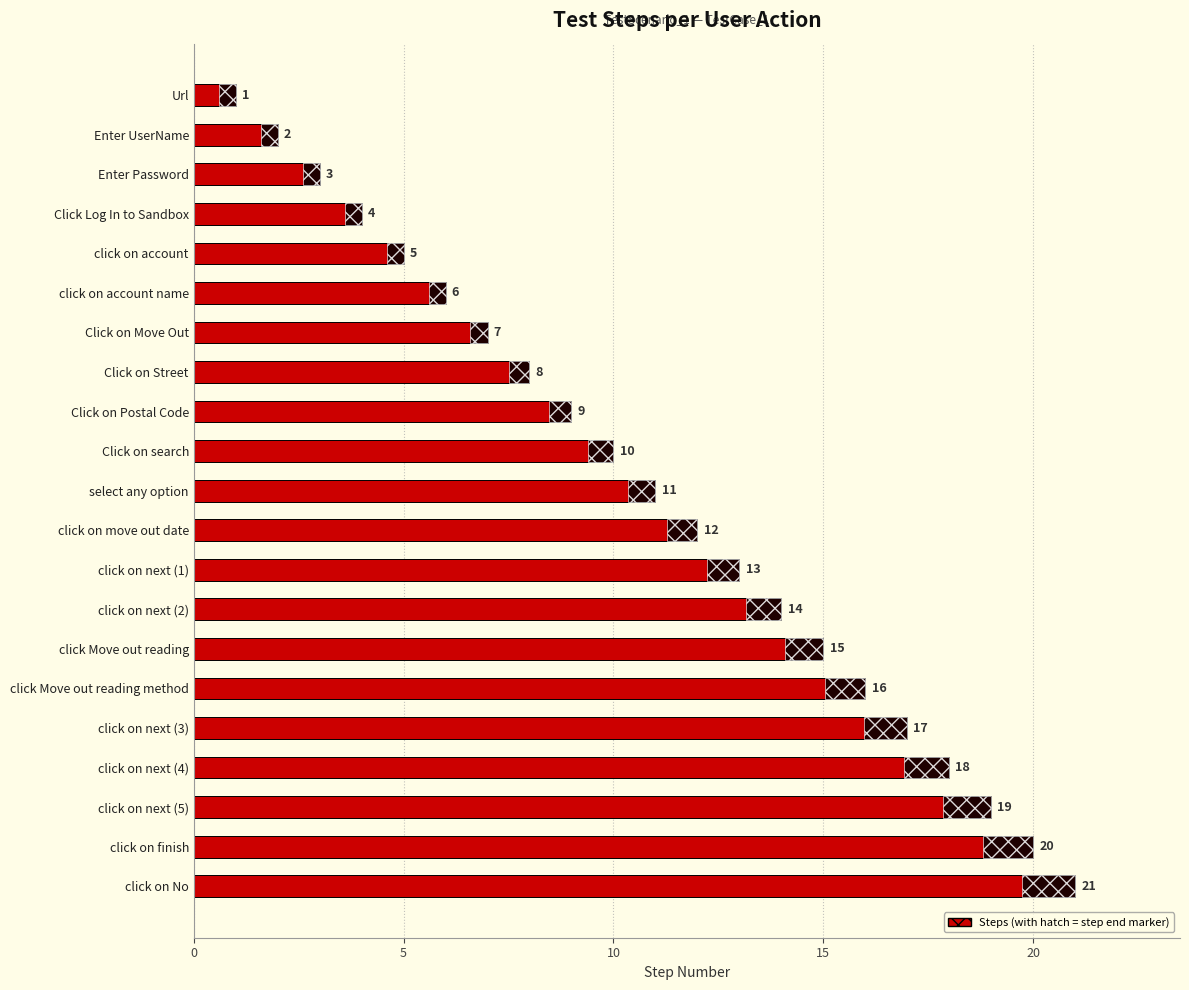

What is the average value?

11